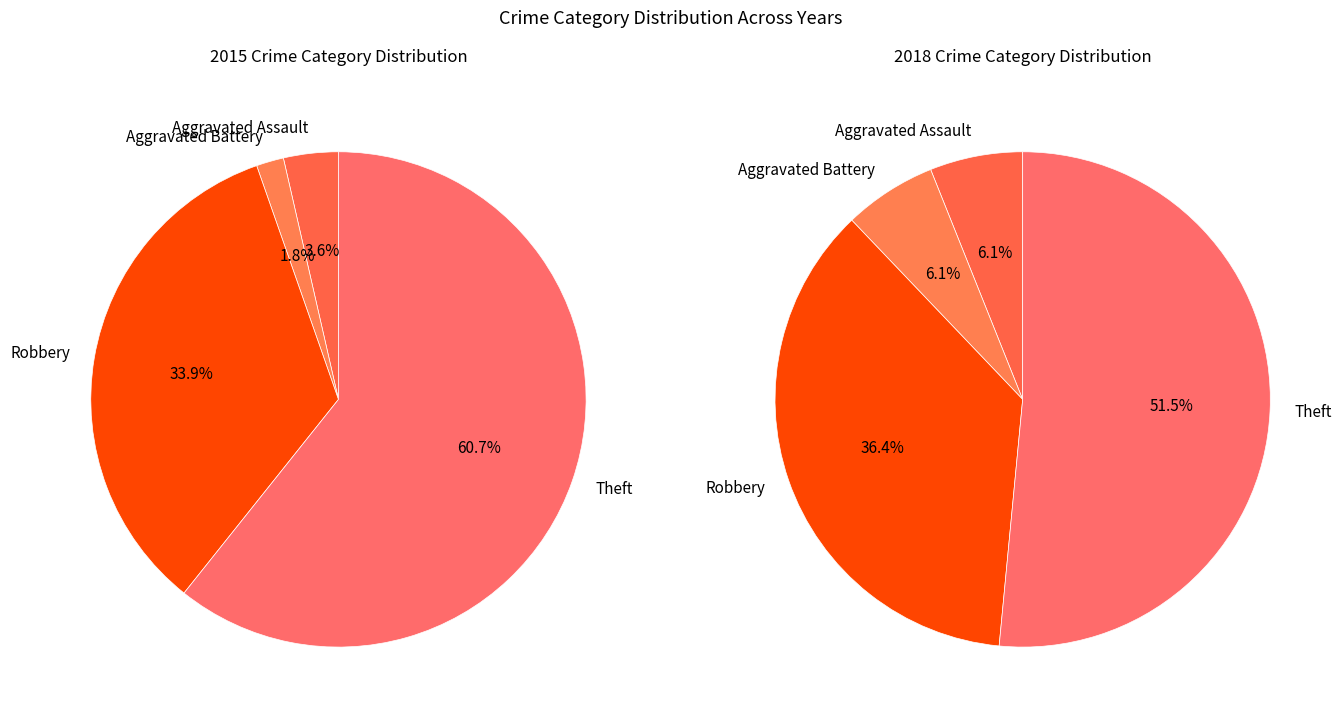

How many segments does this pie chart have?

4